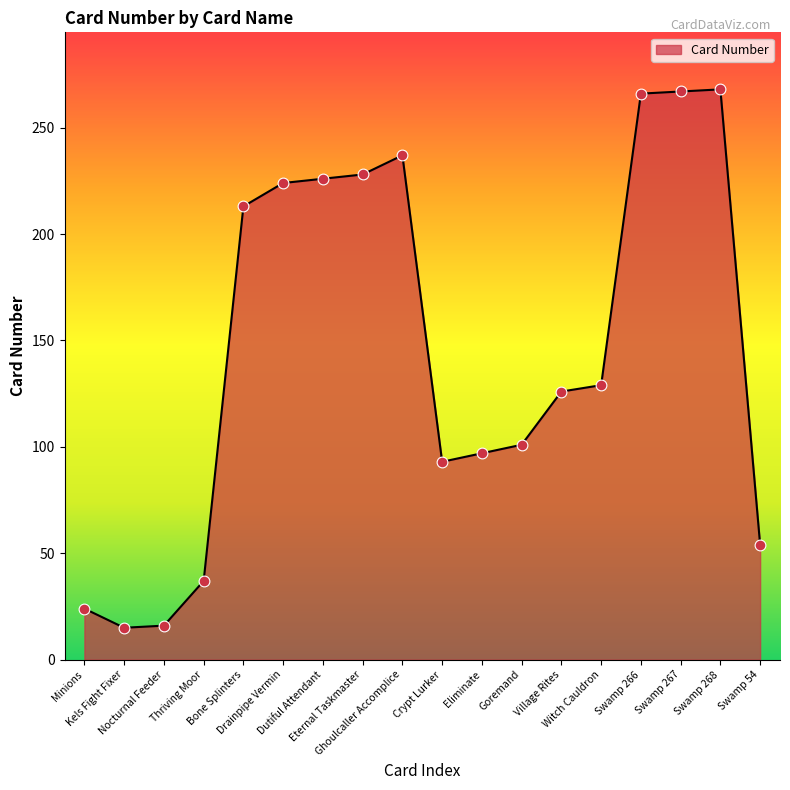

What is the ratio of the value at Swamp 268 to the value at Crypt Lurker?

2.9